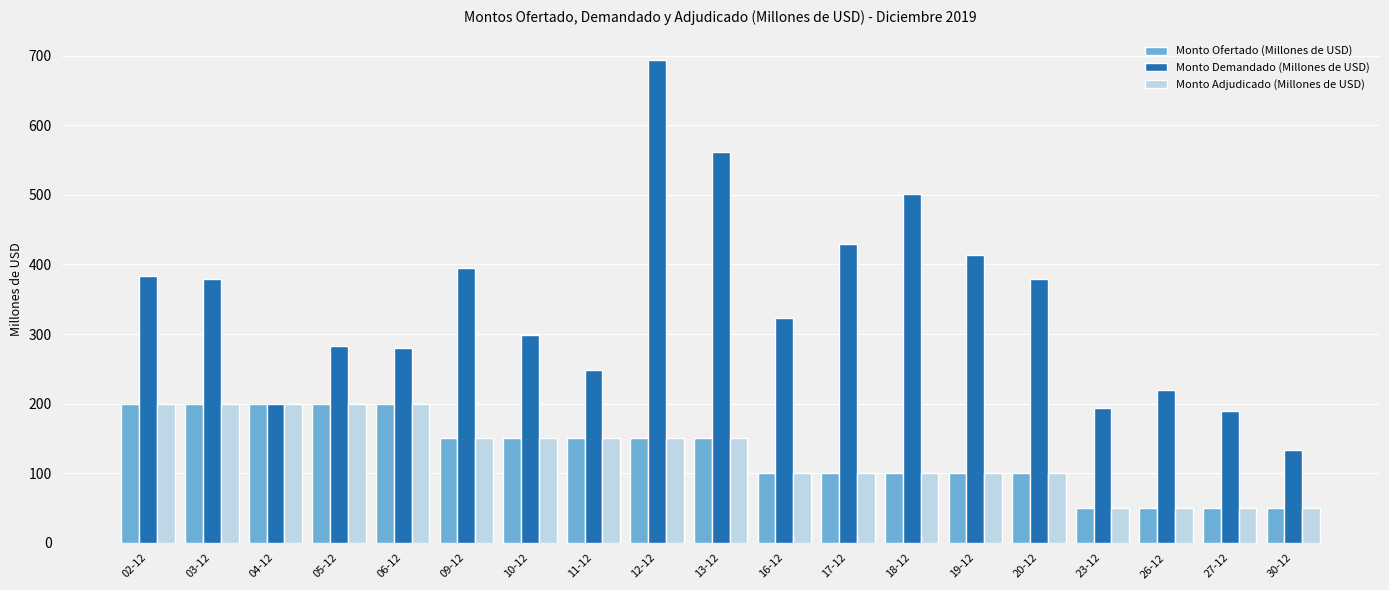

At which label does Monto Demandado (Millones de USD) reach its peak?

12-12